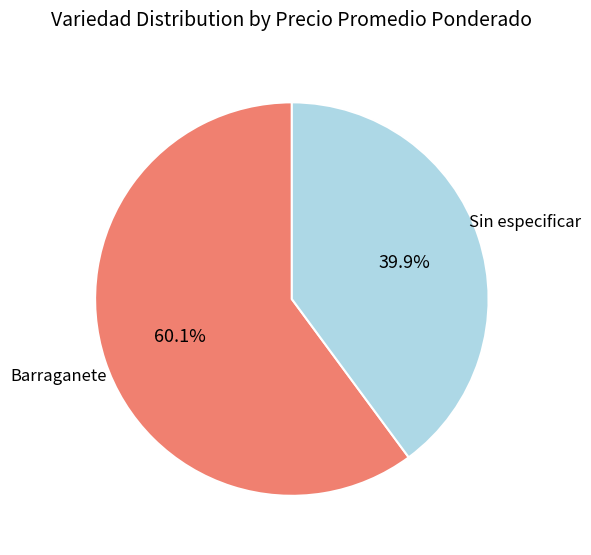

Which slice represents more than half of the pie?

Barraganete